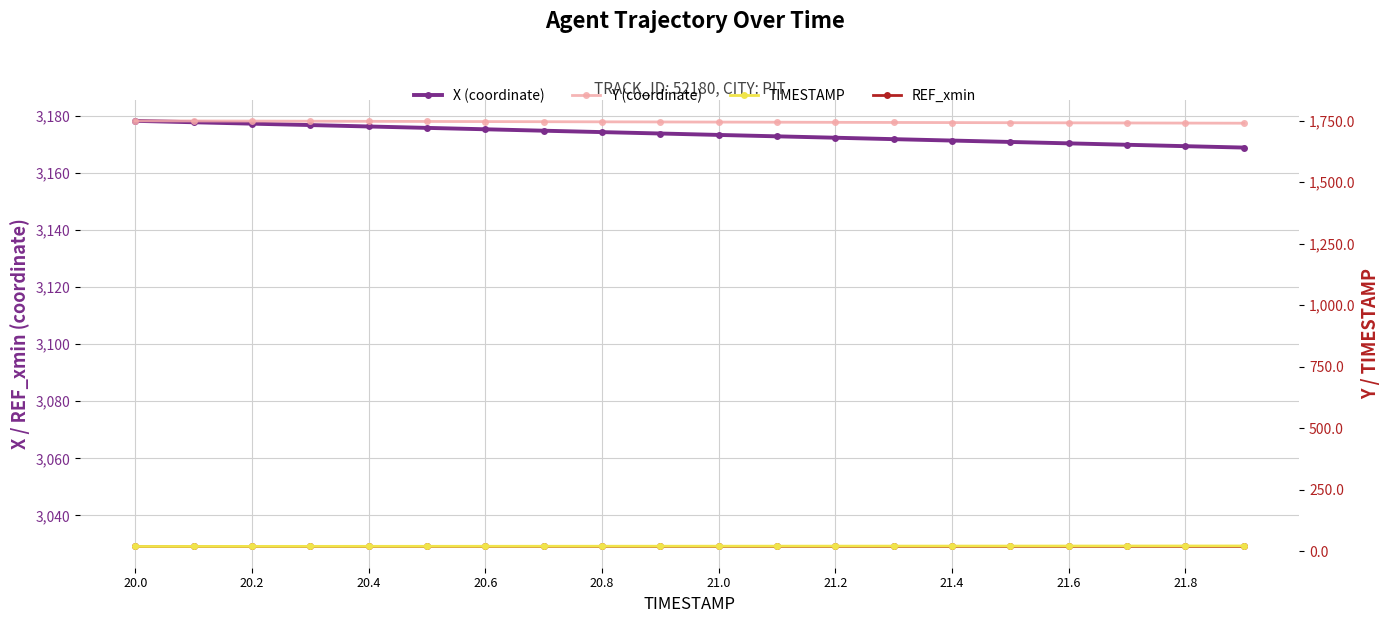

Between 19 and 21.6, which is larger?

21.6